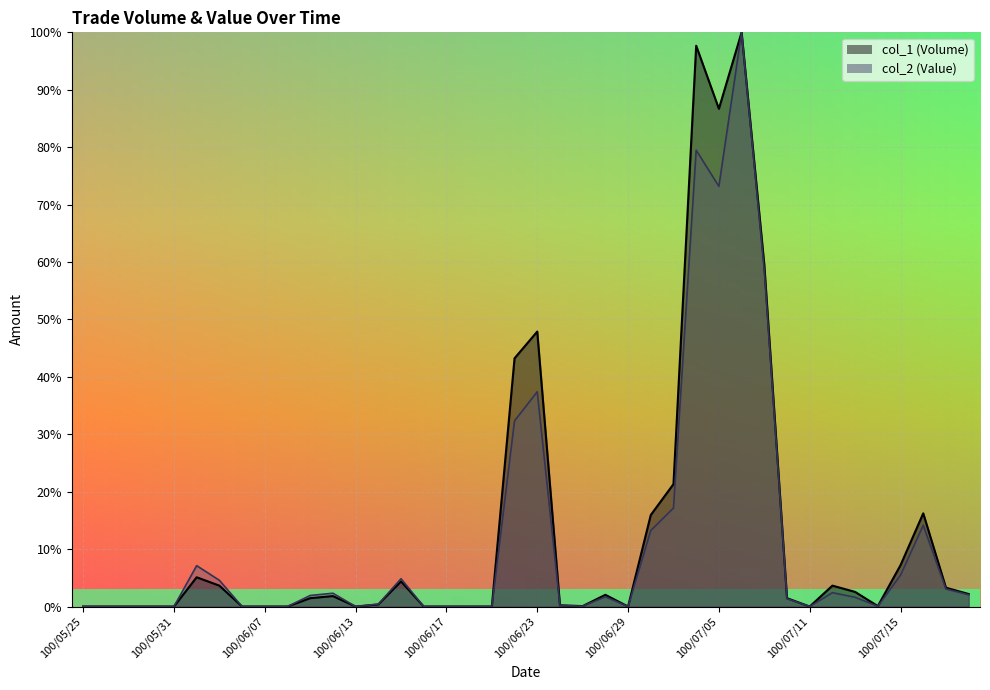

What is the label of the 11th point from the right?

100/07/06